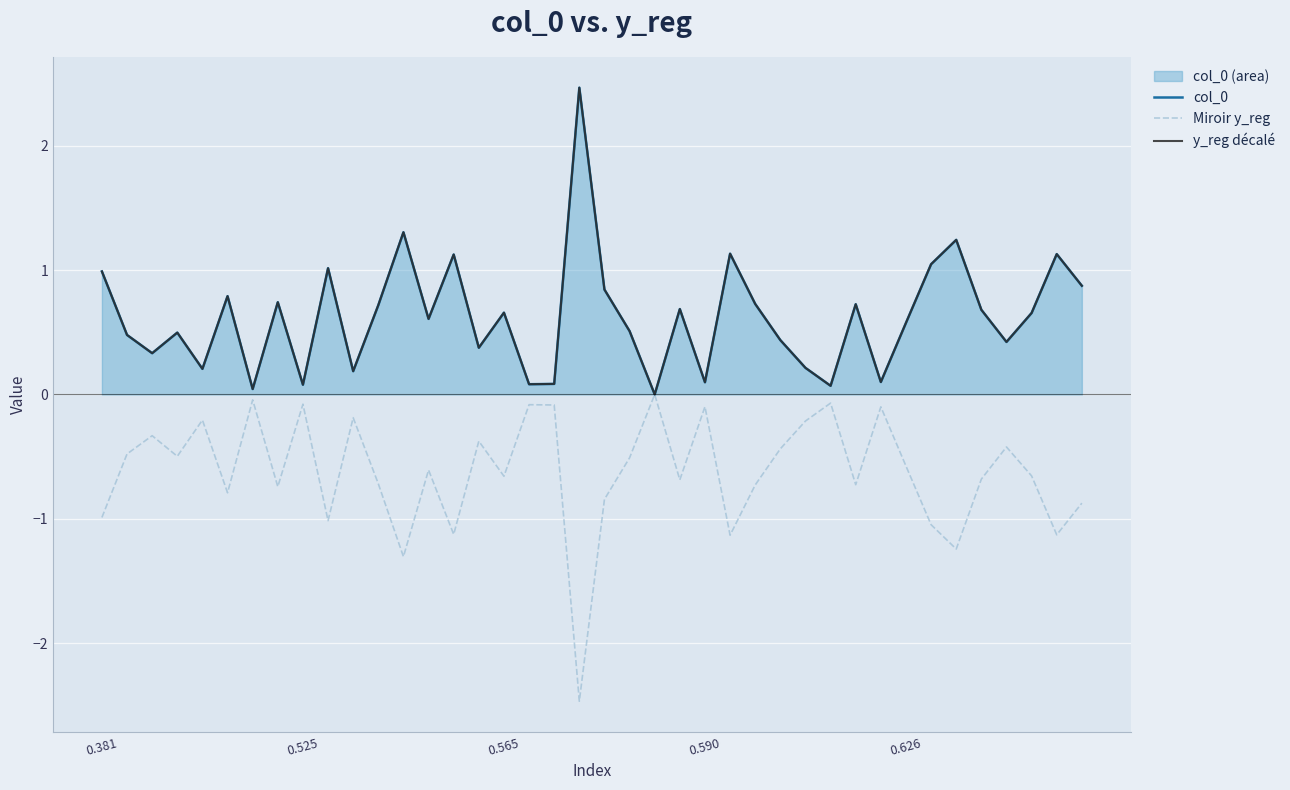

How many lines are shown in the chart?

3